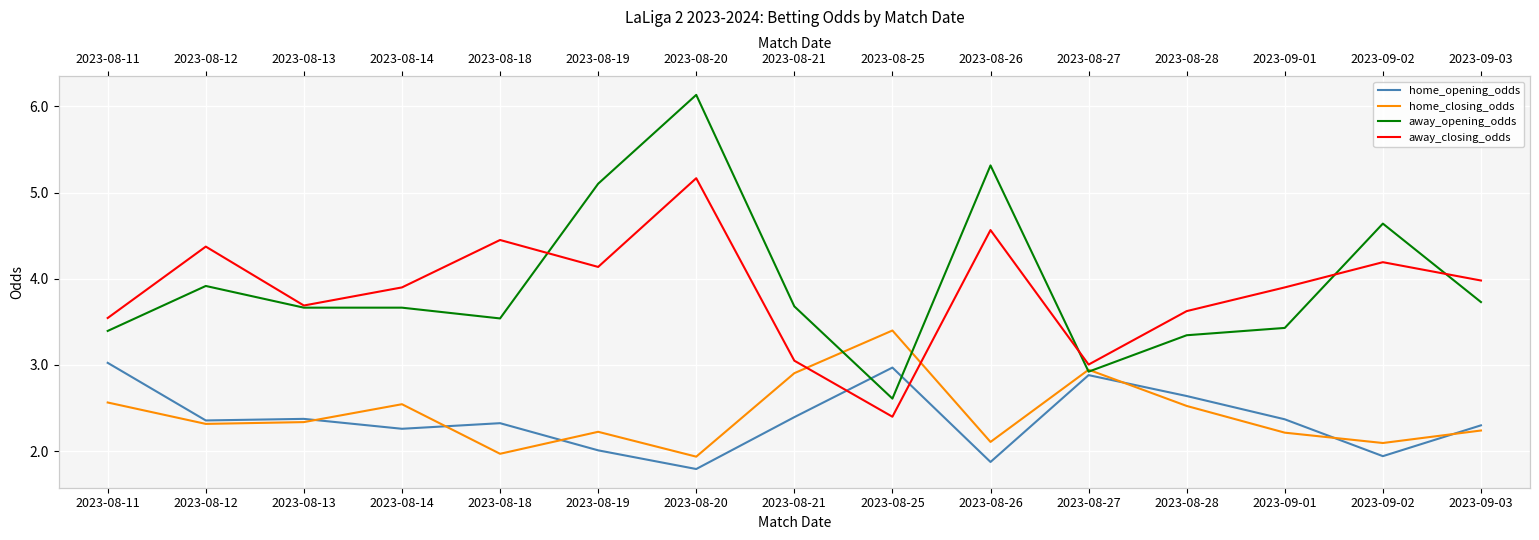

True or false: home_opening_odds and away_opening_odds cross at least once.

True